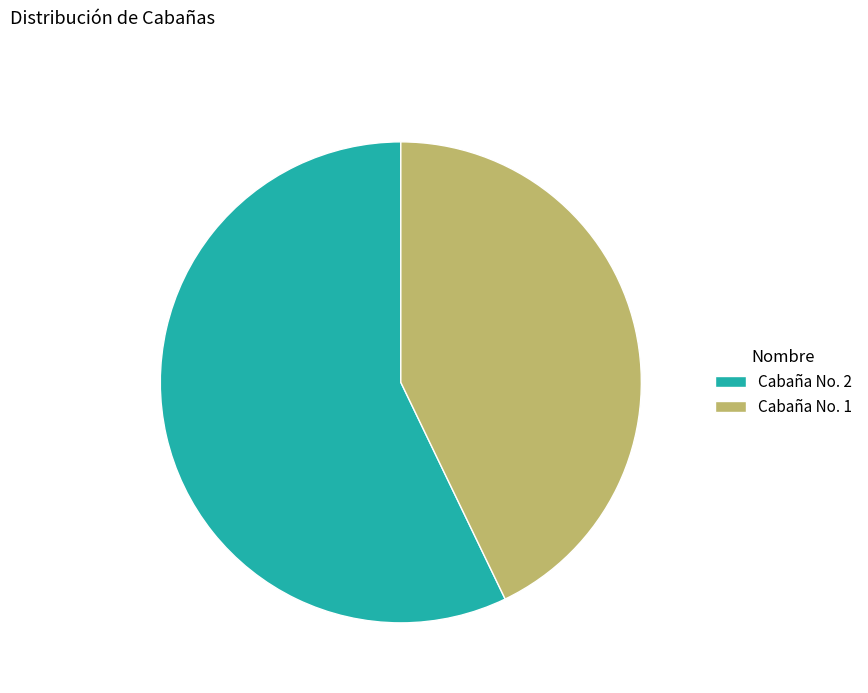

What is the majority slice?

Cabaña No. 2